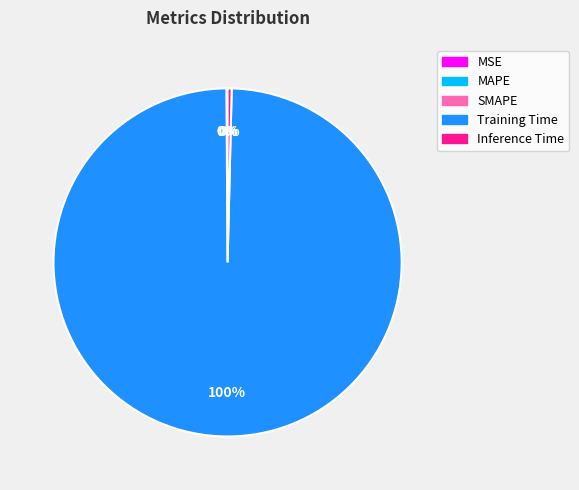

To the nearest percent, what is the average slice percentage?

20%